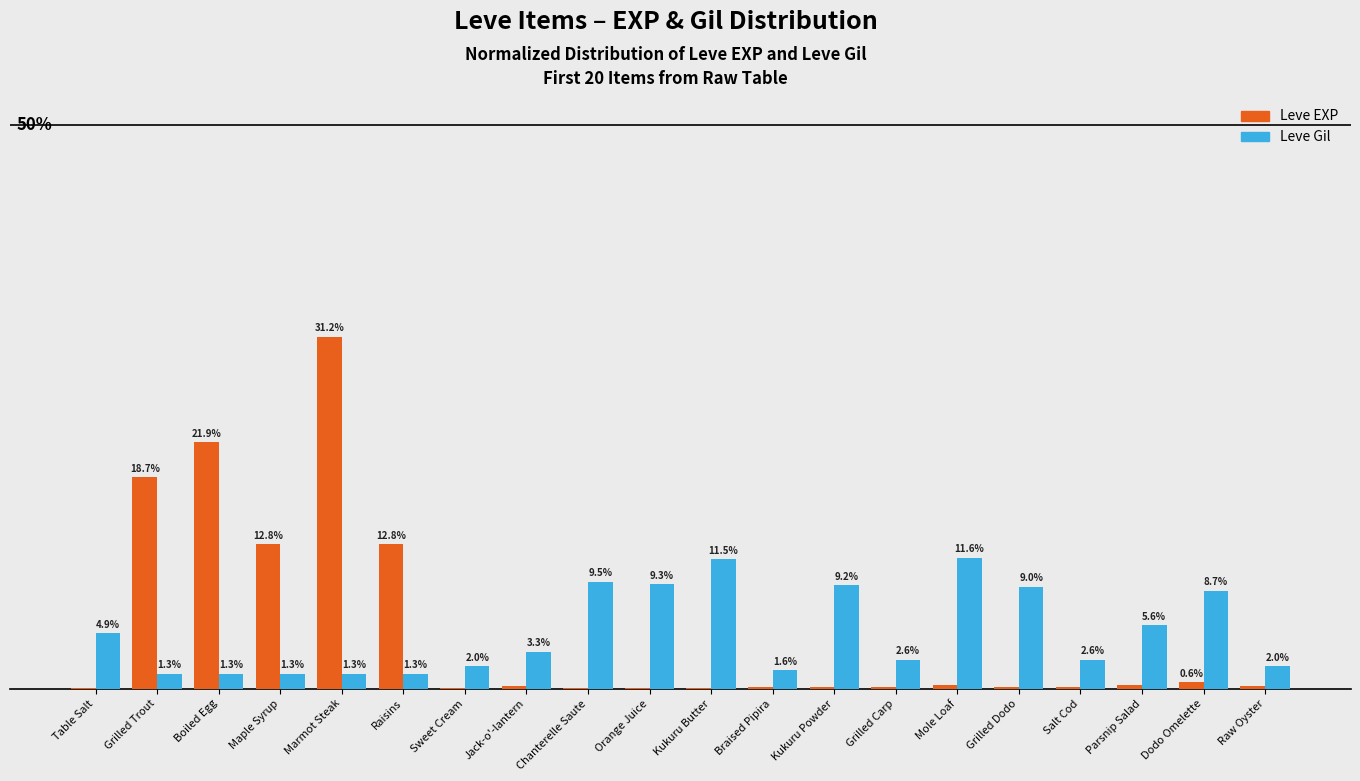

Is the value of Leve EXP at Grilled Dodo greater than the value of Leve Gil at Parsnip Salad?

No